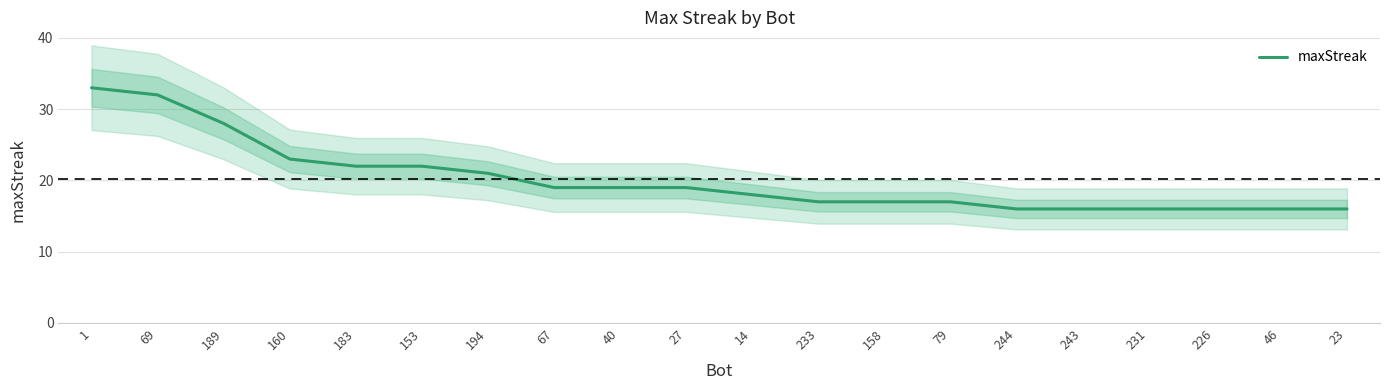

At which category does the chart reach its peak across all series?

1